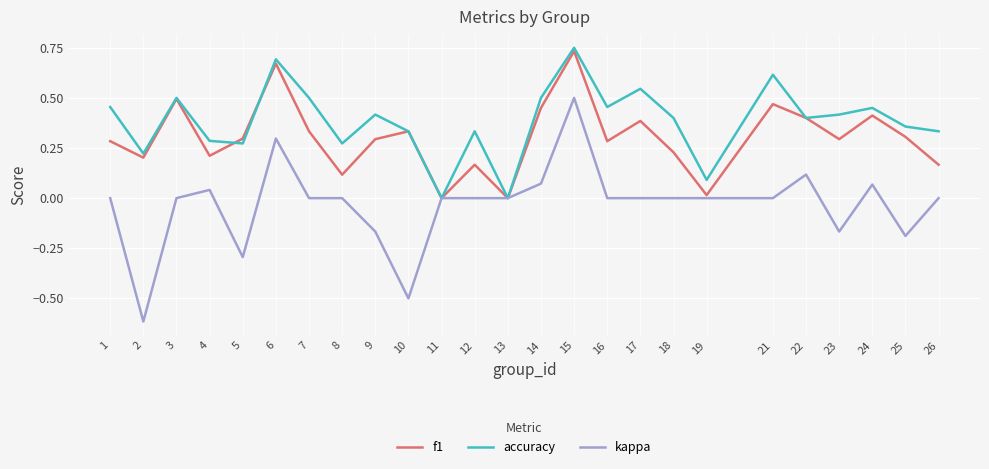

Which series has the largest range (max minus min)?

kappa